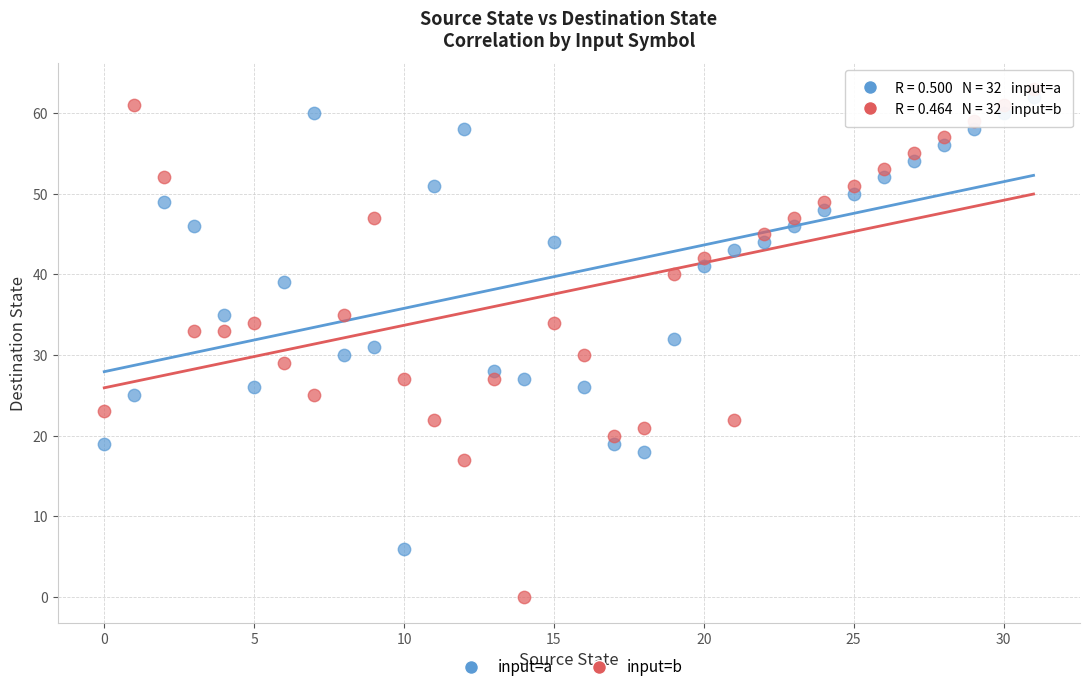

Which series has the largest Y range (max minus min)?

input=b